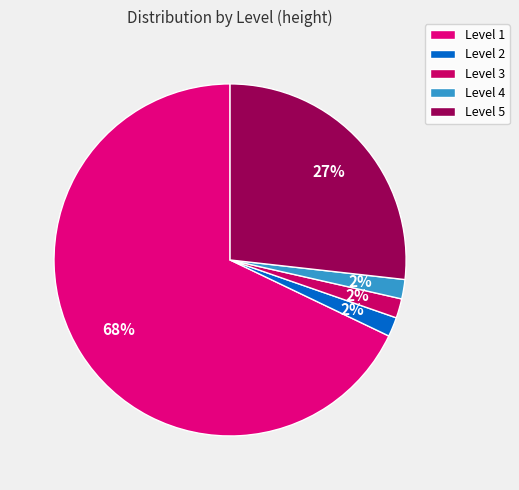

Is it true that Level 4 is 1% of the pie?

False